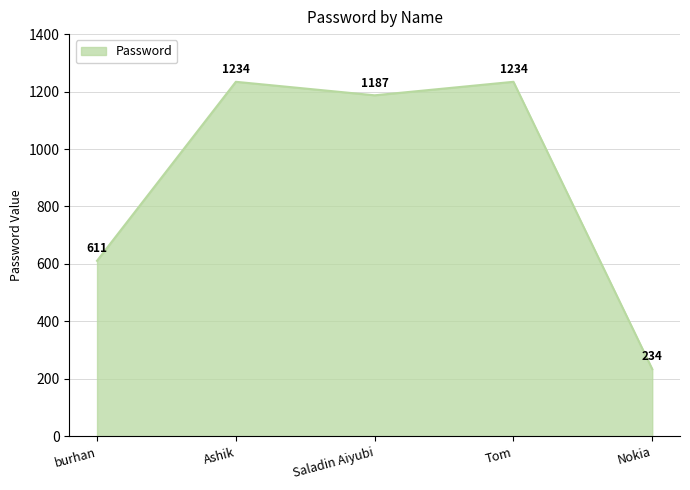

True or false: there are more than 2 points higher than both neighbors.

False